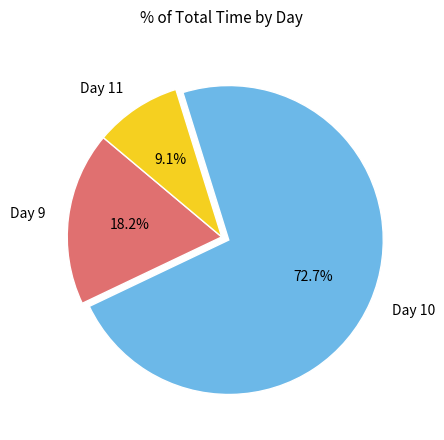

How many slices are in this pie chart?

3